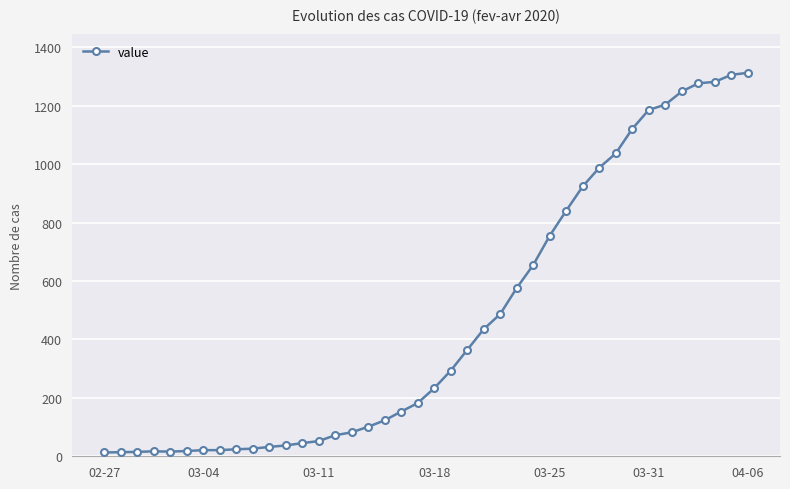

What is the maximum value shown in the chart?

1313